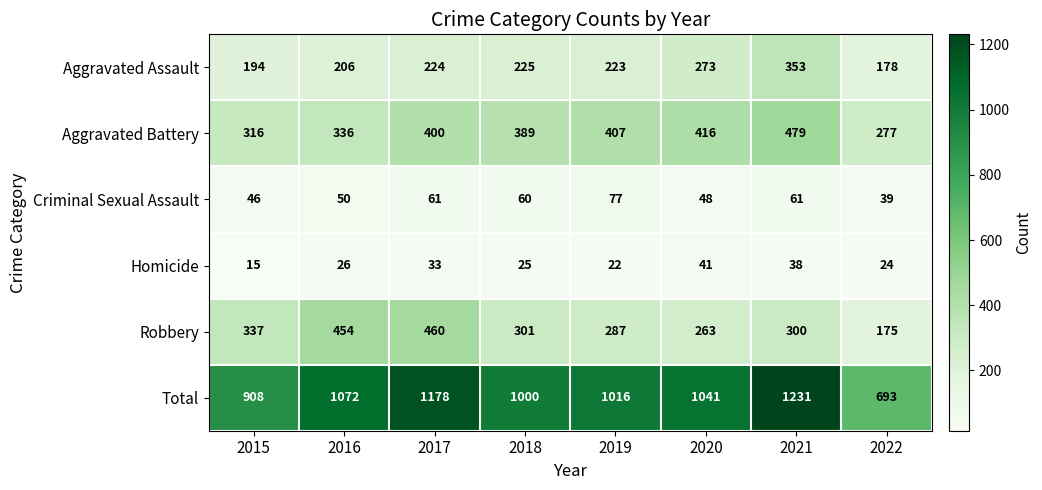

Where is Aggravated Assault nearest to the value 265?

2020